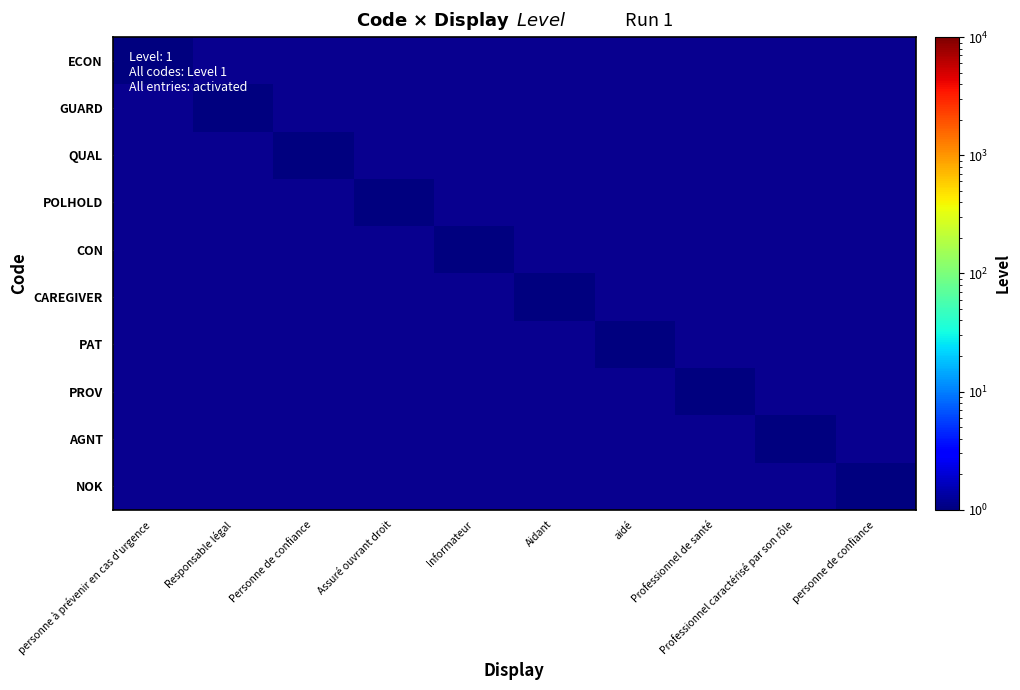

Which has a higher value, Professionnel de santé or Informateur?

Professionnel de santé